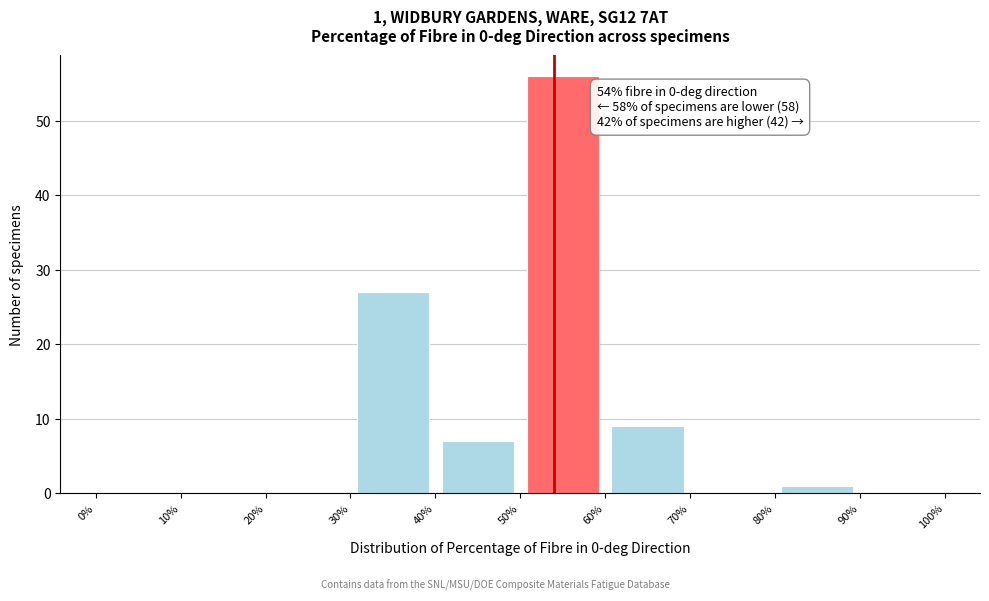

Which range on the x-axis has the tallest bar?

50% to 60%